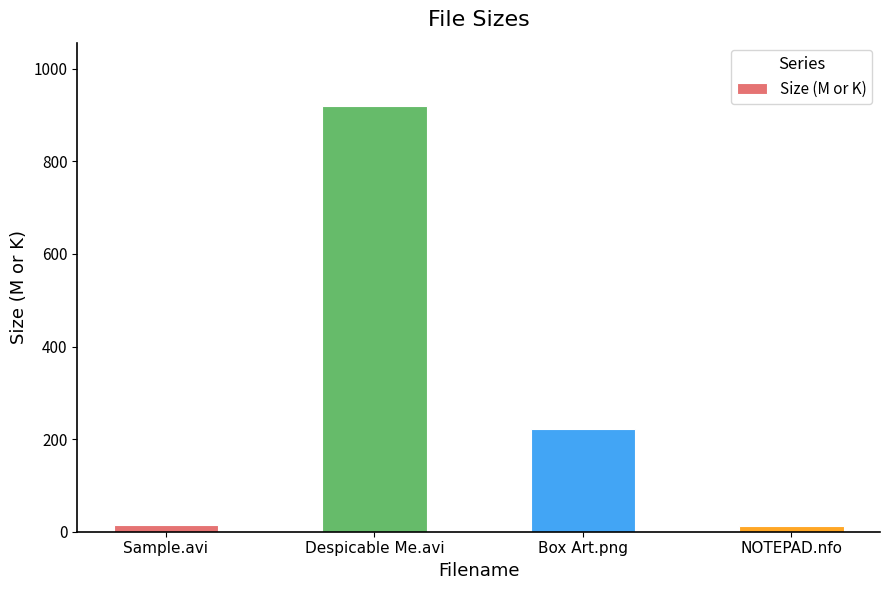

Where does the data first go above 222?

Despicable Me.avi